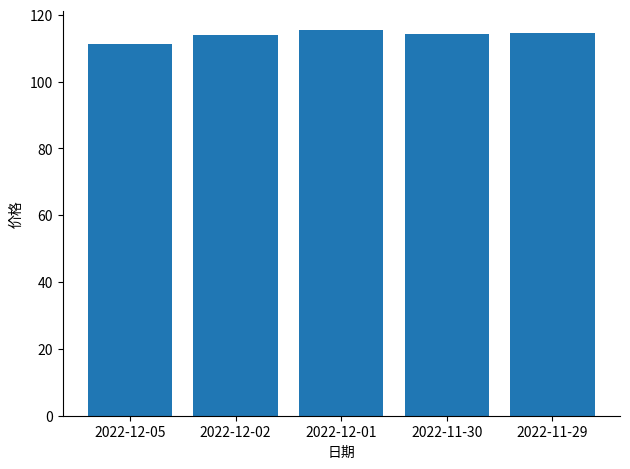

Count the number of data series in this chart.

1